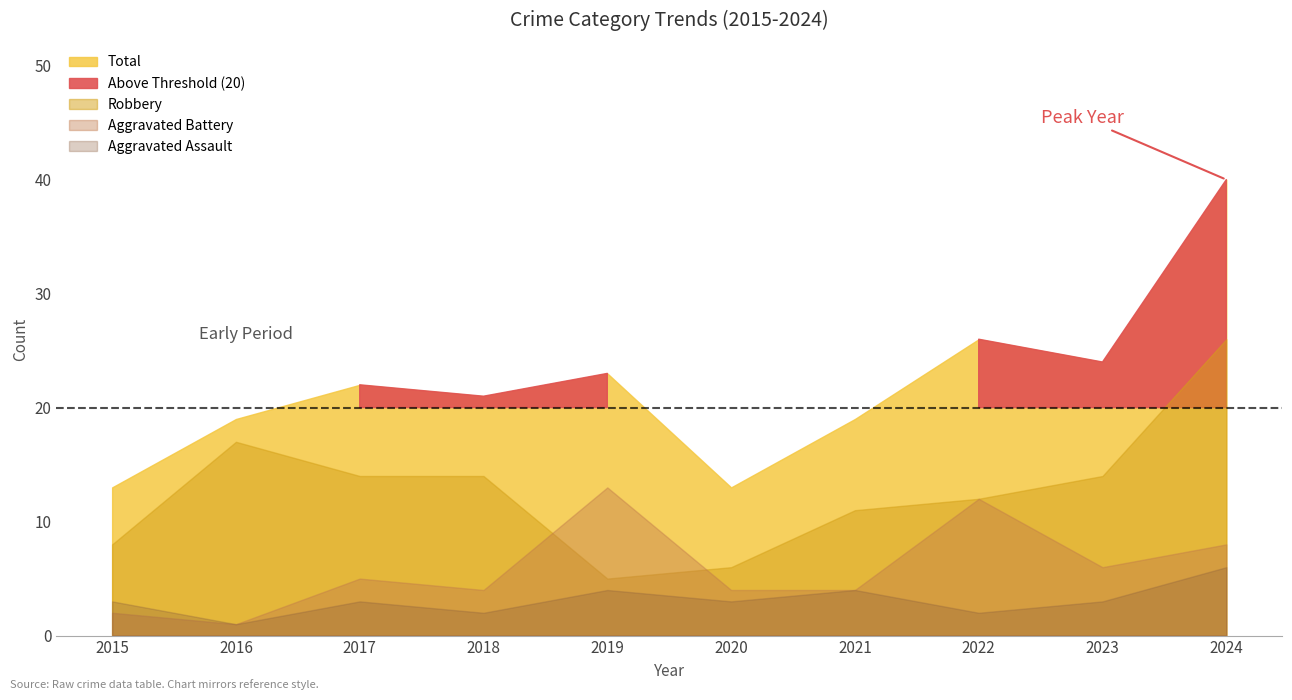

List the labels in order of Total value, smallest first.

2015, 2020, 2016, 2021, 2018, 2017, 2019, 2023, 2022, 2024